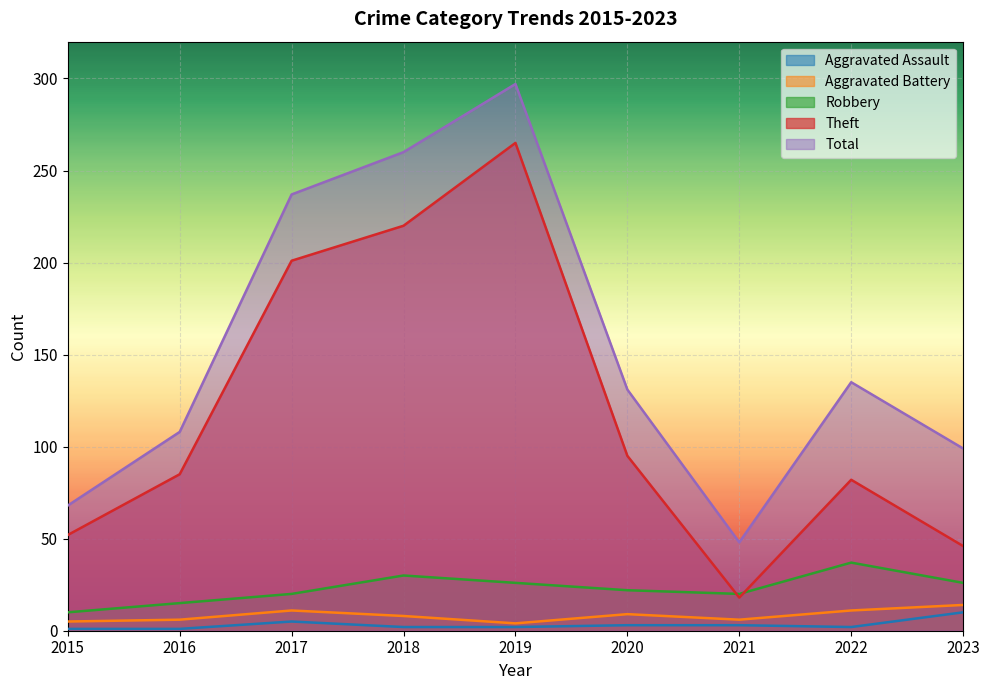

What is the difference between the maximum and second lowest values in the Aggravated Battery series?

9